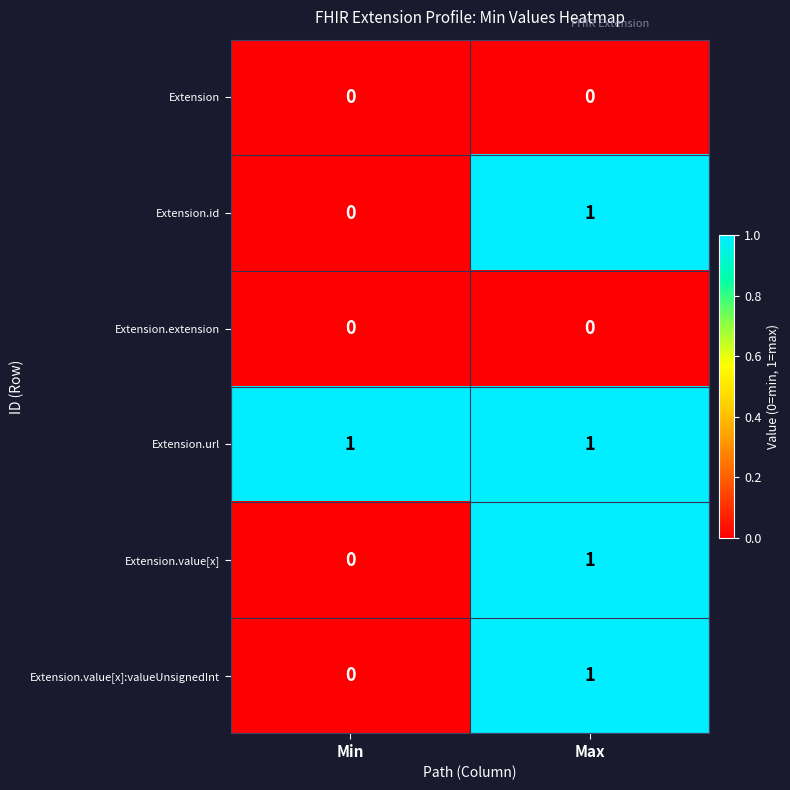

Reading right to left, extract all data points from this chart.

Extension: Max=0	Min=0
Extension.id: Max=1	Min=0
Extension.extension: Max=0	Min=0
Extension.url: Max=1	Min=1
Extension.value[x]: Max=1	Min=0
Extension.value[x]:valueUnsignedInt: Max=1	Min=0